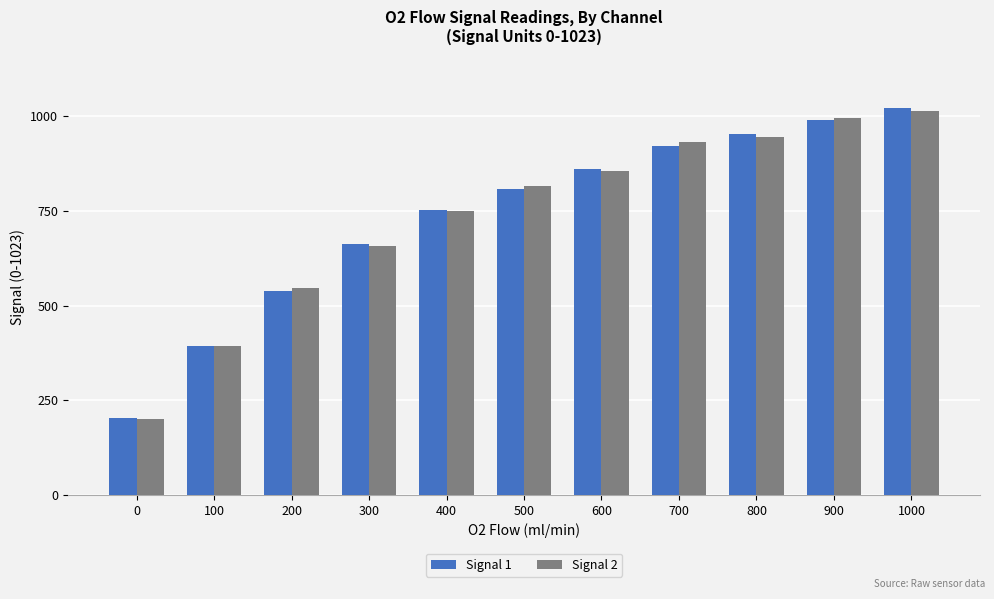

How many data points does each series have?

11